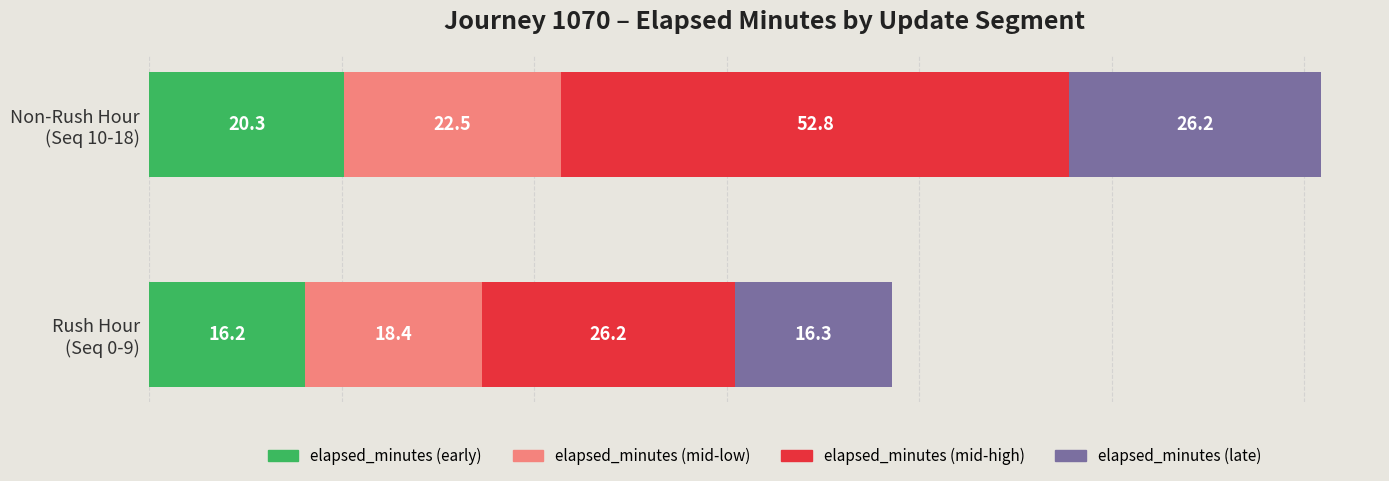

What is the minimum value for elapsed_minutes (early)?

16.2